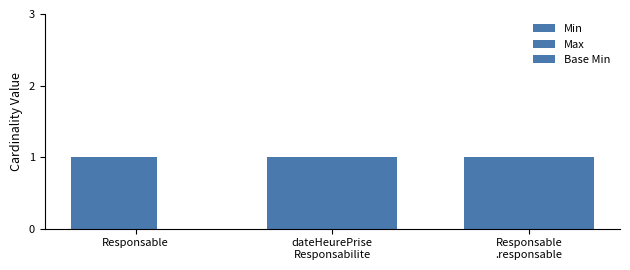

What is the approximate value of Min at Responsable?

1